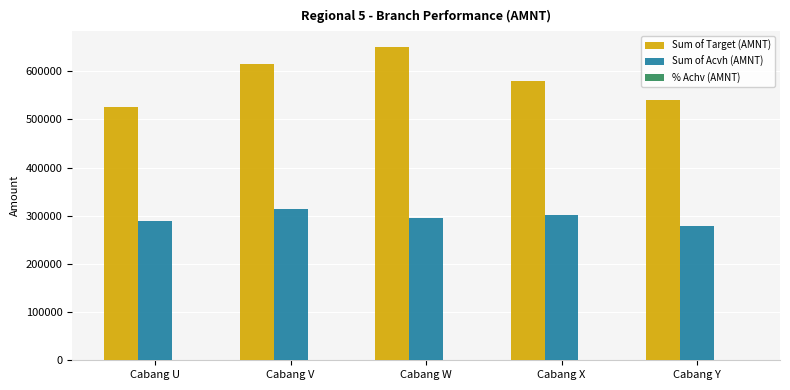

What is the greatest value displayed?

650667.7